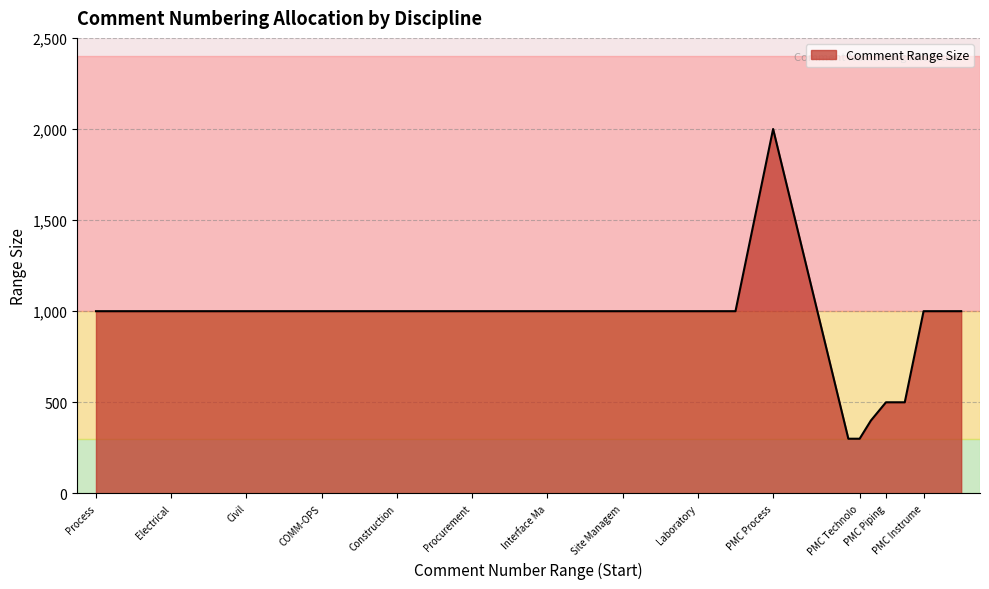

What is the greatest value displayed?

2000